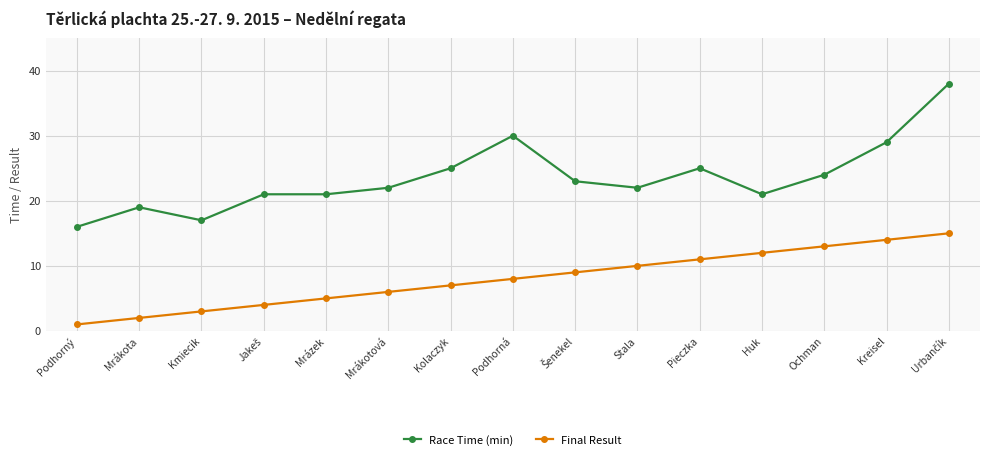

Reading left to right, transcribe all the data shown in this chart.

Race Time (min): 16	19	17	21	21	22	25	30	23	22	25	21	24	29	38
Final Result: 1	2	3	4	5	6	7	8	9	10	11	12	13	14	15